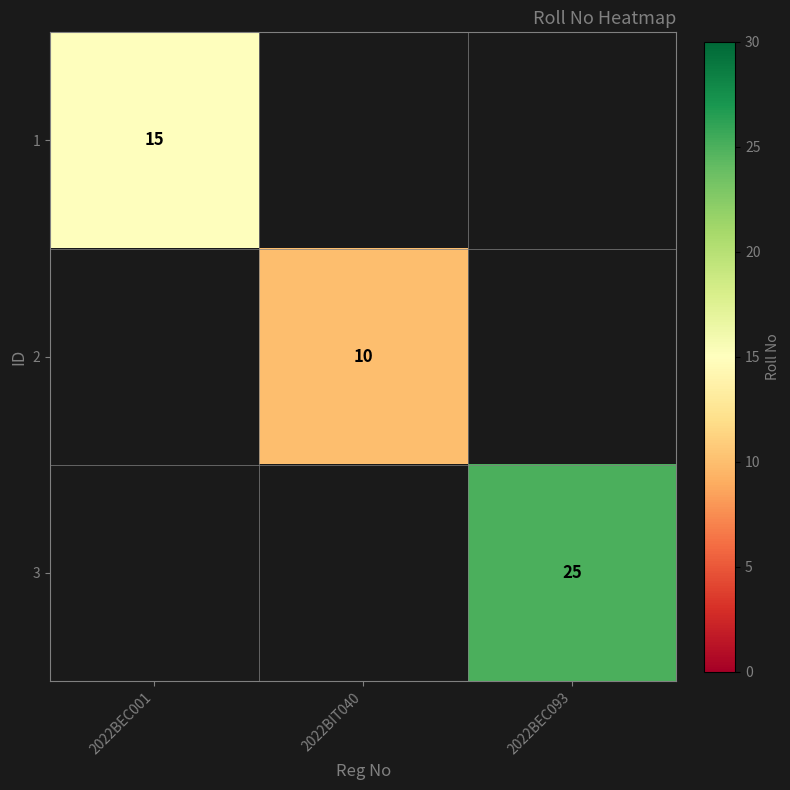

Which has a higher value, 2022BIT040 or 2022BEC093?

2022BEC093